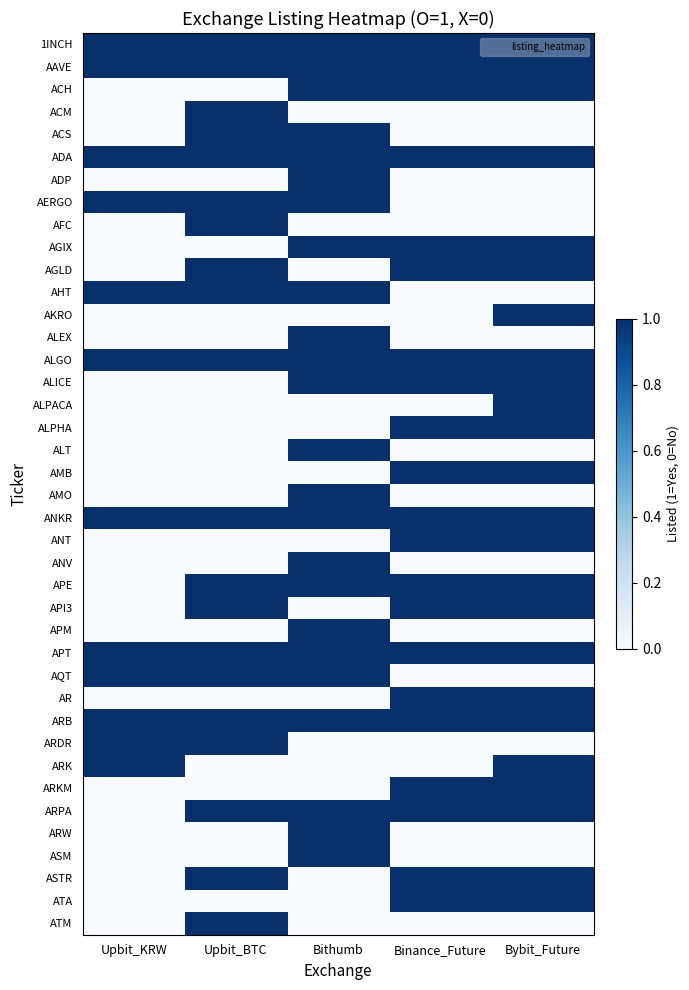

At which category is the sum across all series the highest?

Bithumb